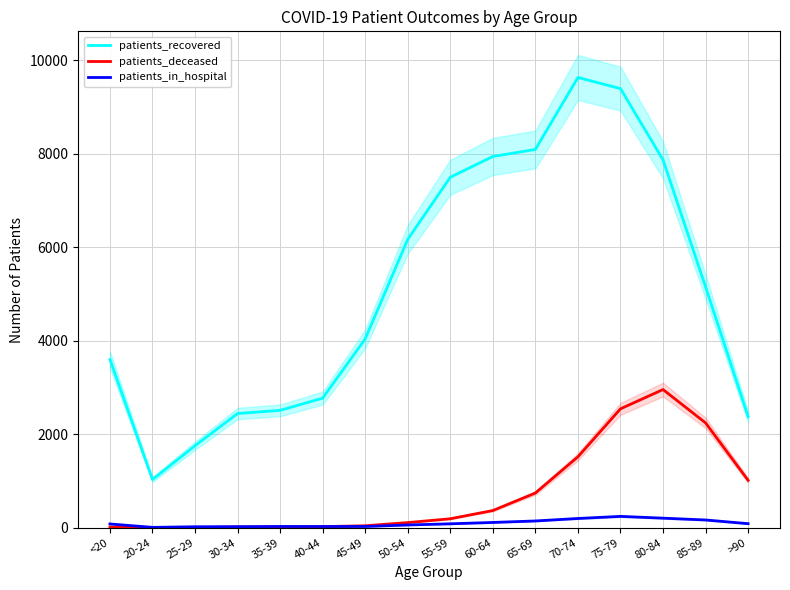

Reading left to right, what are all the values shown in this chart?

patients_recovered: <20=3598	20-24=1030	25-29=1754	30-34=2443	35-39=2511	40-44=2772	45-49=4040	50-54=6170	55-59=7499	60-64=7943	65-69=8094	70-74=9634	75-79=9396	80-84=7872	85-89=5156	>90=2378
patients_deceased: <20=12	20-24=3	25-29=3	30-34=15	35-39=14	40-44=22	45-49=41	50-54=109	55-59=191	60-64=367	65-69=742	70-74=1517	75-79=2543	80-84=2956	85-89=2243	>90=1014
patients_in_hospital: <20=80	20-24=7	25-29=20	30-34=22	35-39=26	40-44=25	45-49=26	50-54=58	55-59=83	60-64=112	65-69=144	70-74=197	75-79=242	80-84=204	85-89=165	>90=86